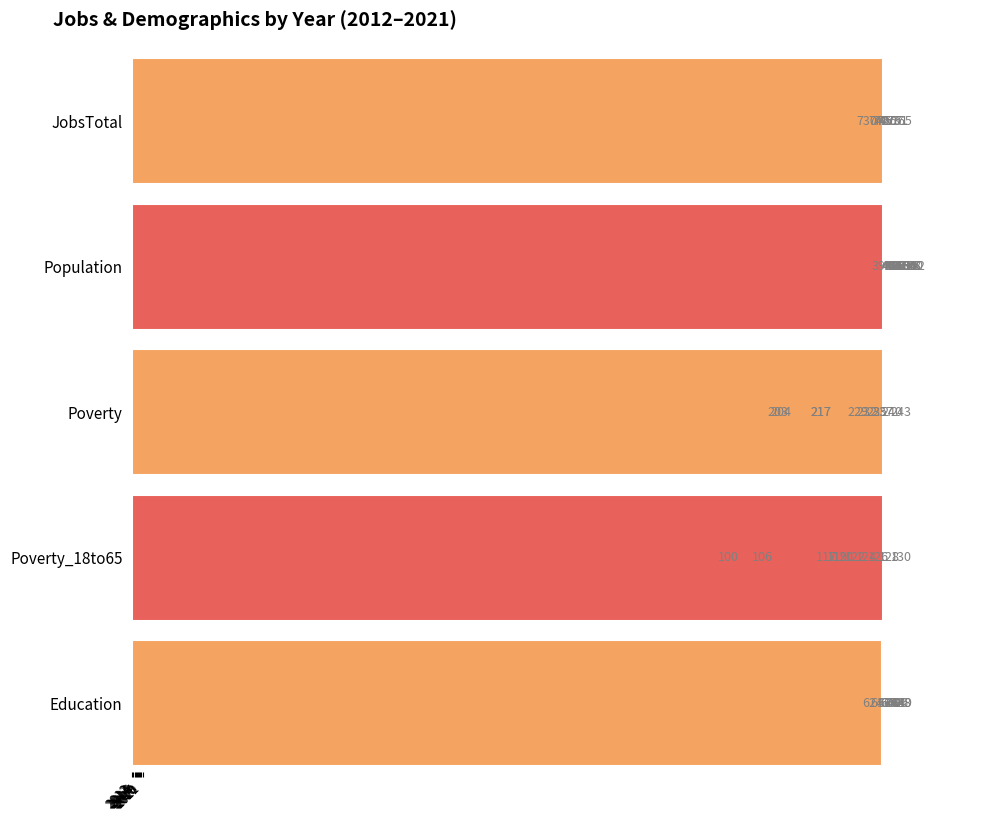

The value of JobsTotal at 2013 is 745. True or false?

True